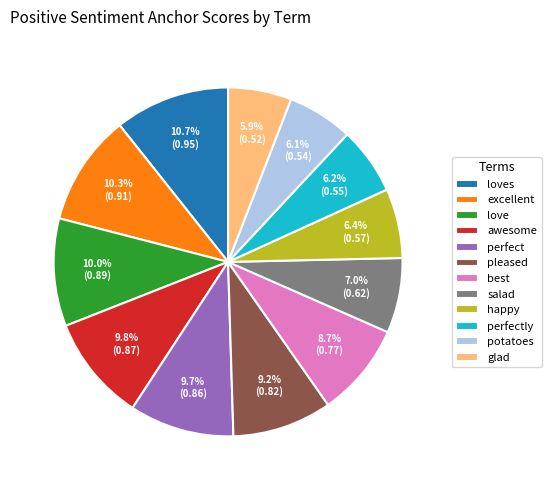

To the nearest percent, what is the average slice percentage?

8%